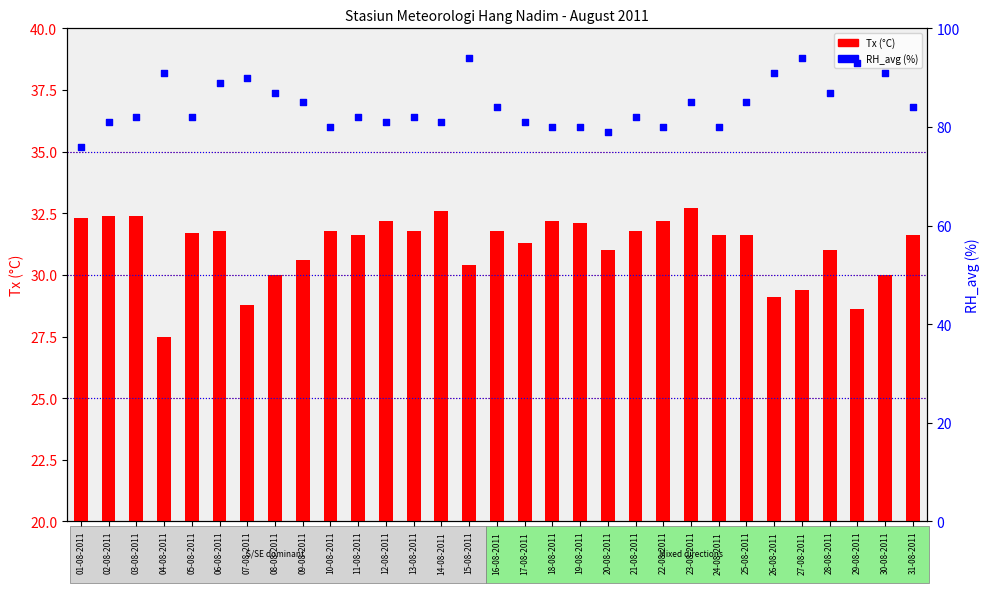

Which series has the largest total across all categories?

RH_avg (%)